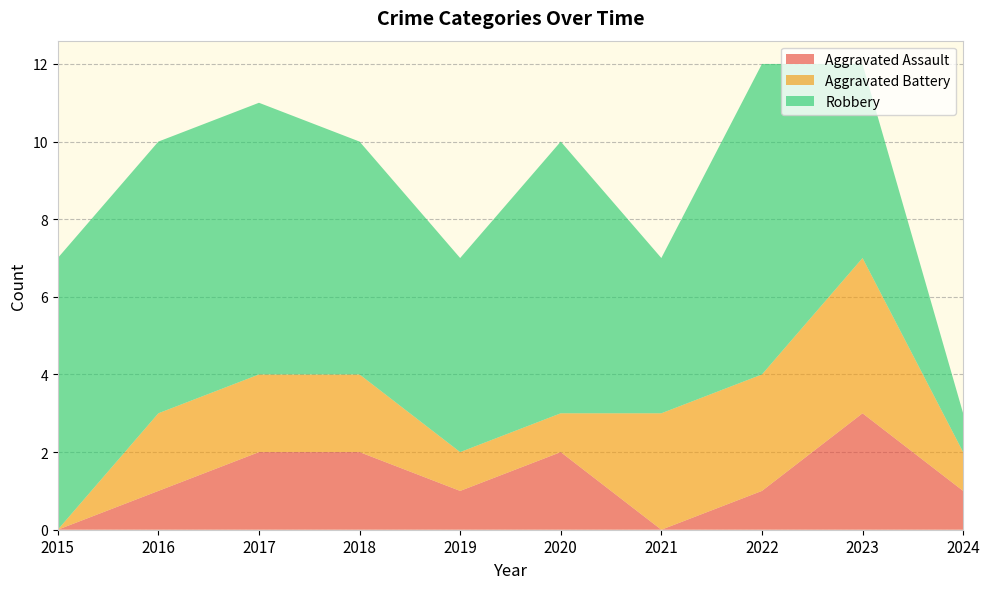

Reading right to left, list all the values displayed in this chart.

Aggravated Assault: 1	3	1	0	2	1	2	2	1	0
Aggravated Battery: 1	4	3	3	1	1	2	2	2	0
Robbery: 1	5	8	4	7	5	6	7	7	7